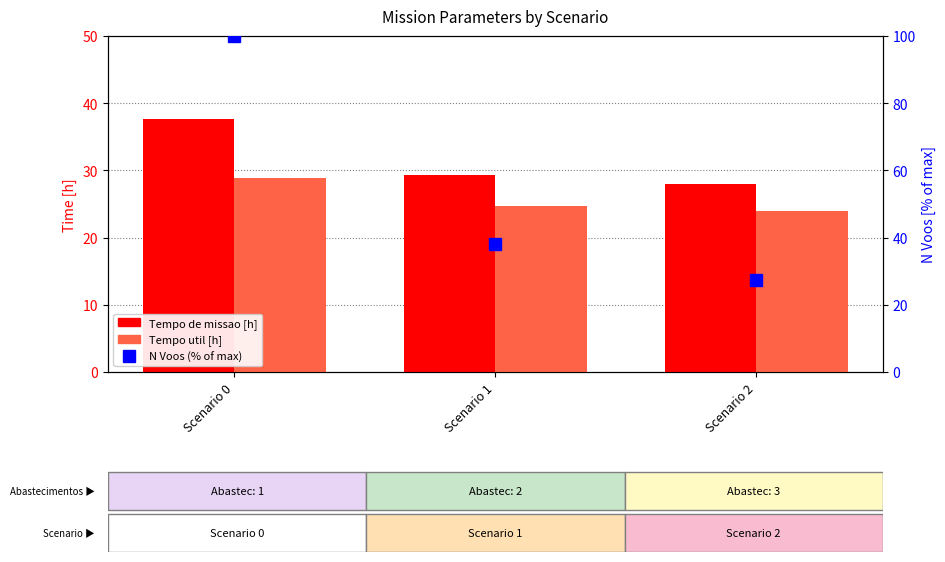

The Tempo de missao [h] series shows 29.4 at Scenario 1. True or false?

True